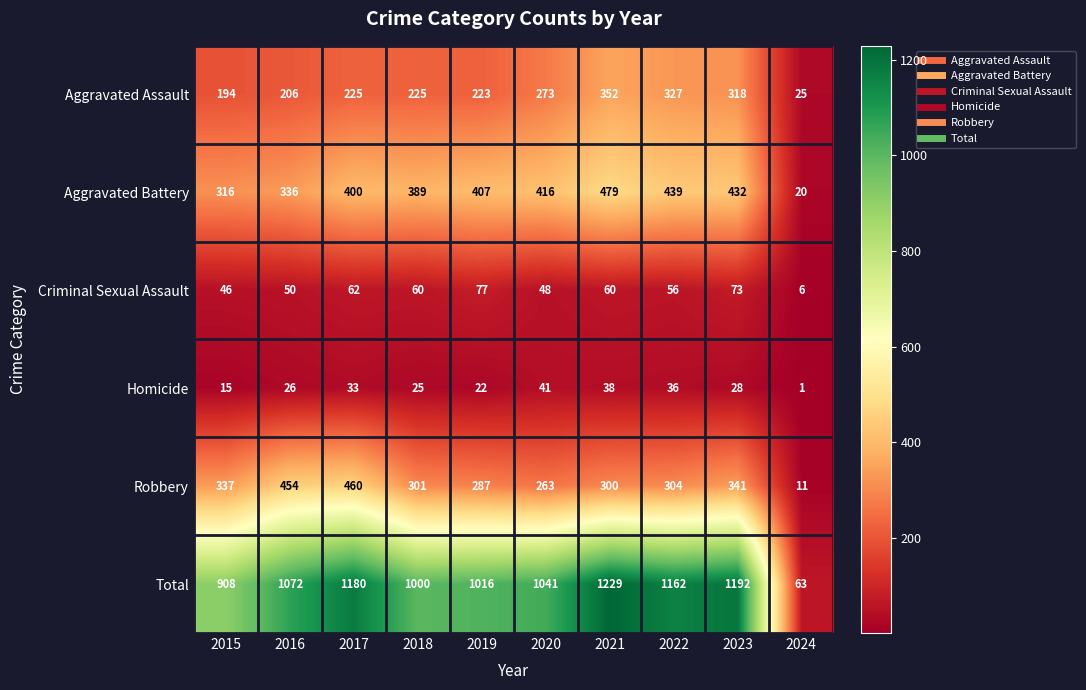

Rank the series by their maximum value, from lowest to highest.

Homicide, Criminal Sexual Assault, Aggravated Assault, Robbery, Aggravated Battery, Total